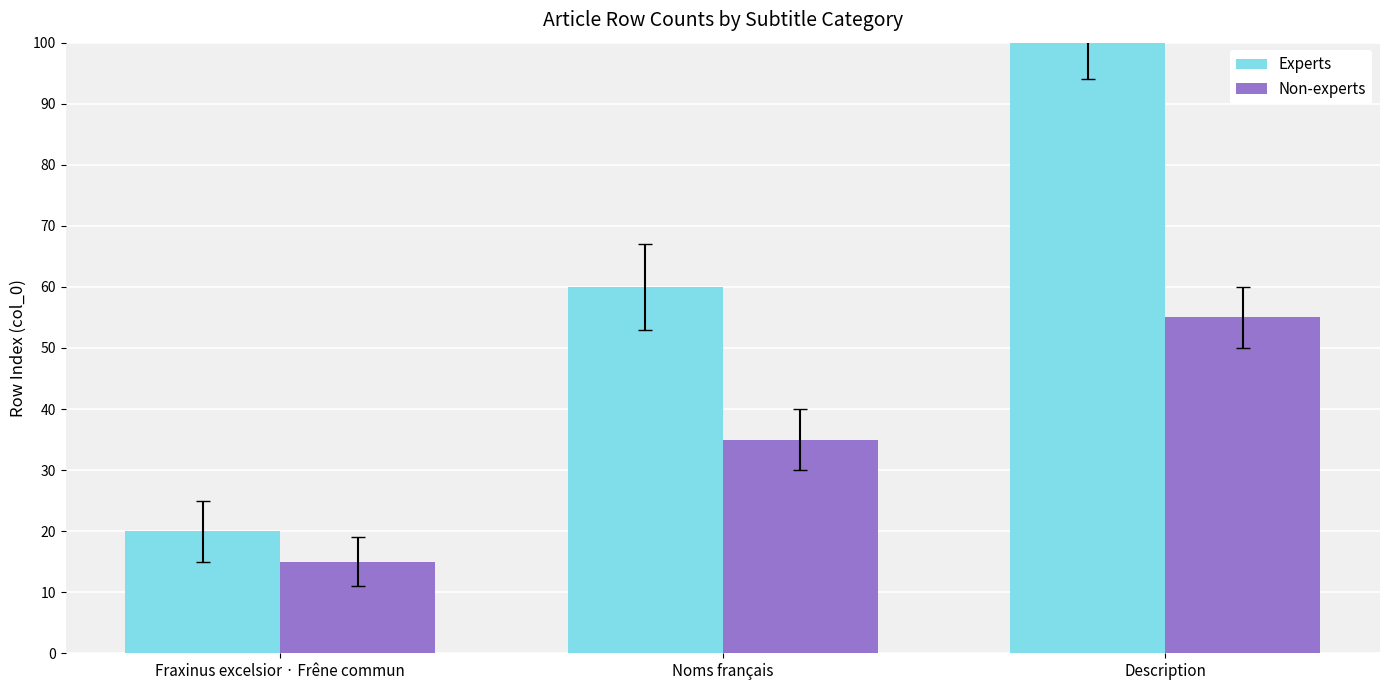

What is the difference between the highest and lowest values at Noms français?

25